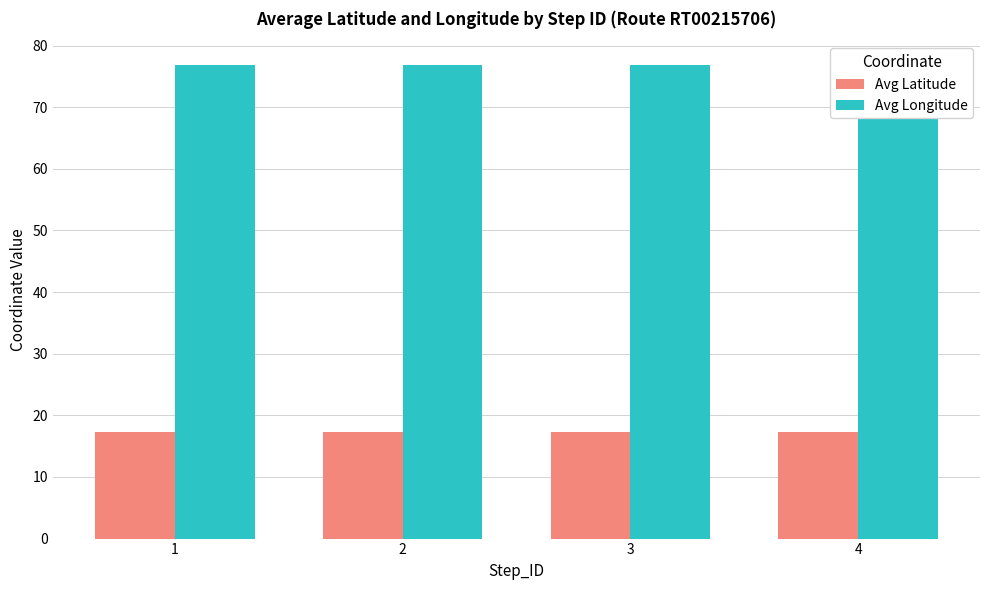

How many bars are there in each group?

2